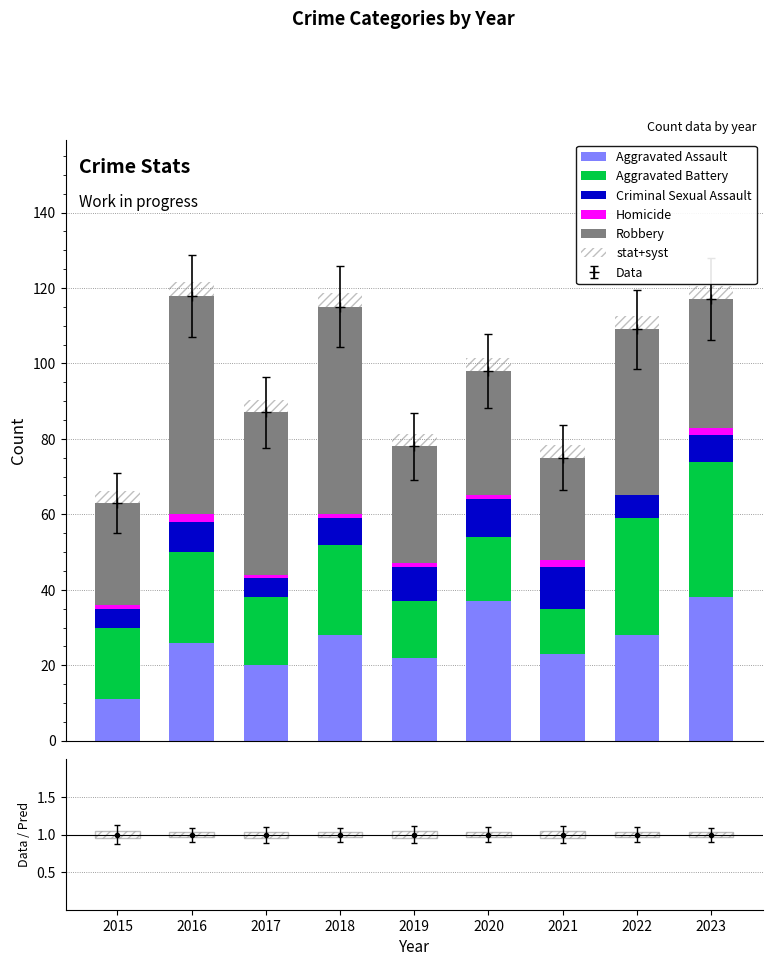

At how many categories does at least one series exceed 14?

9